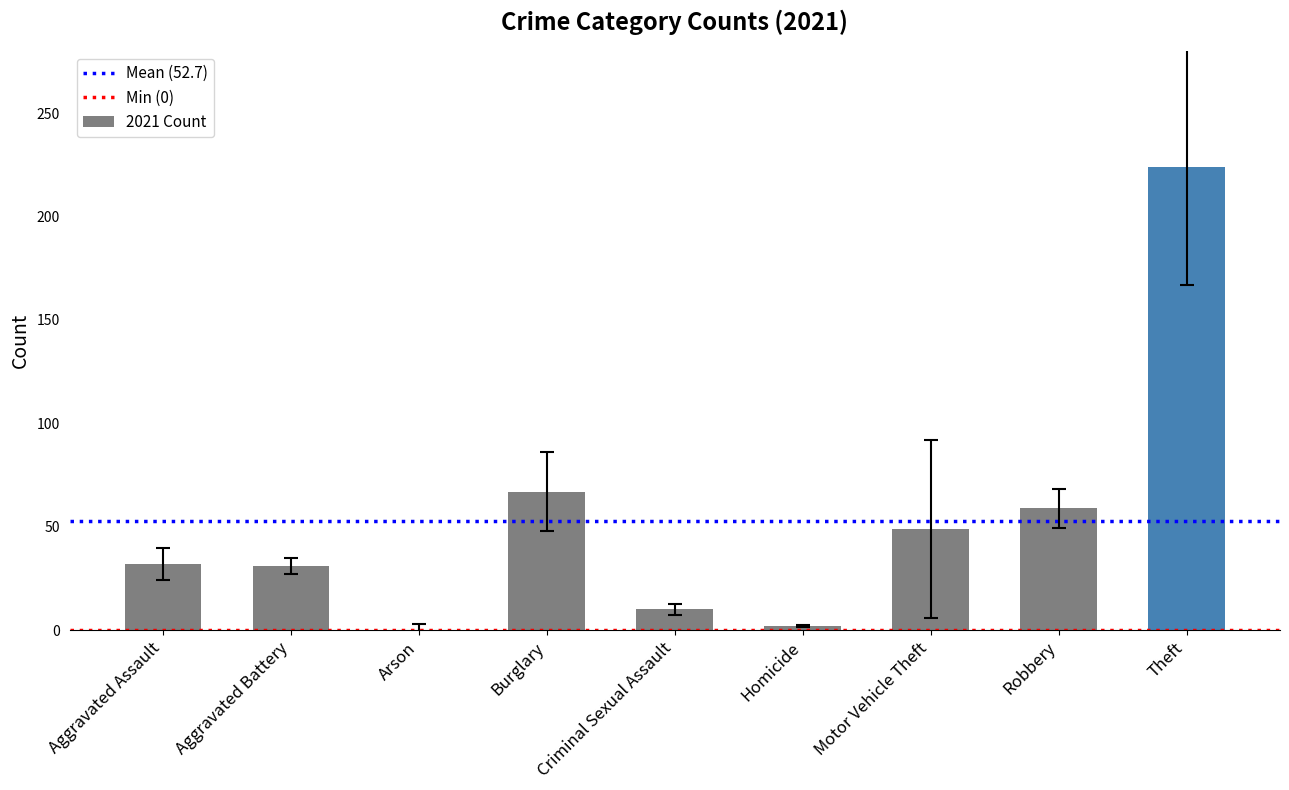

Where is the data nearest to the value 112?

Burglary